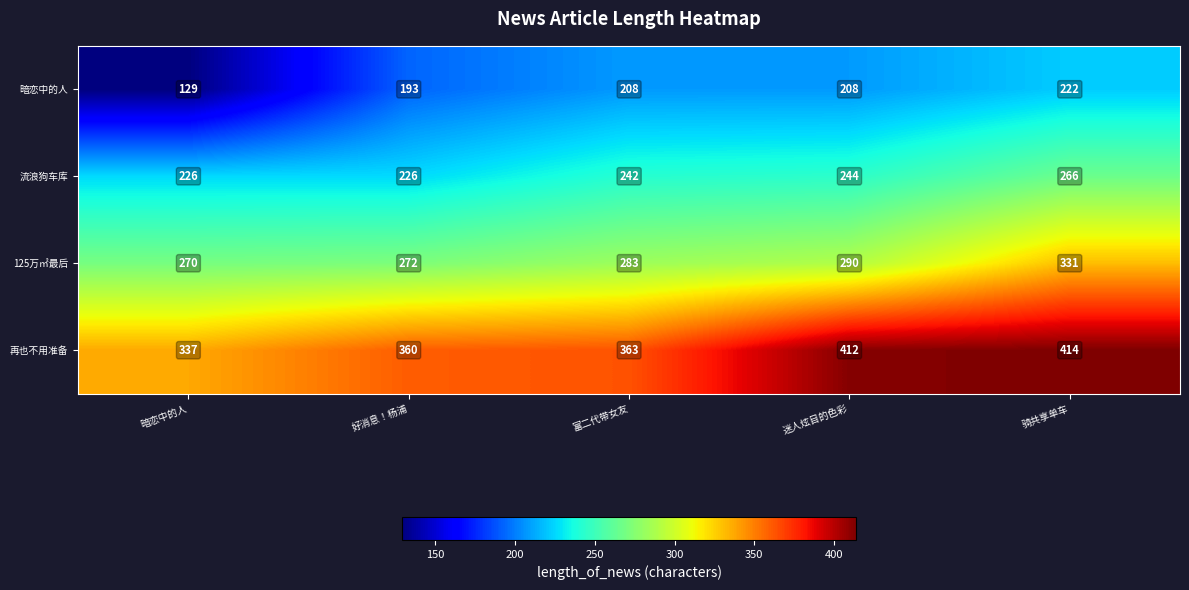

The value of 流浪狗车库 at 迷人炫目的色彩 is 398. True or false?

False